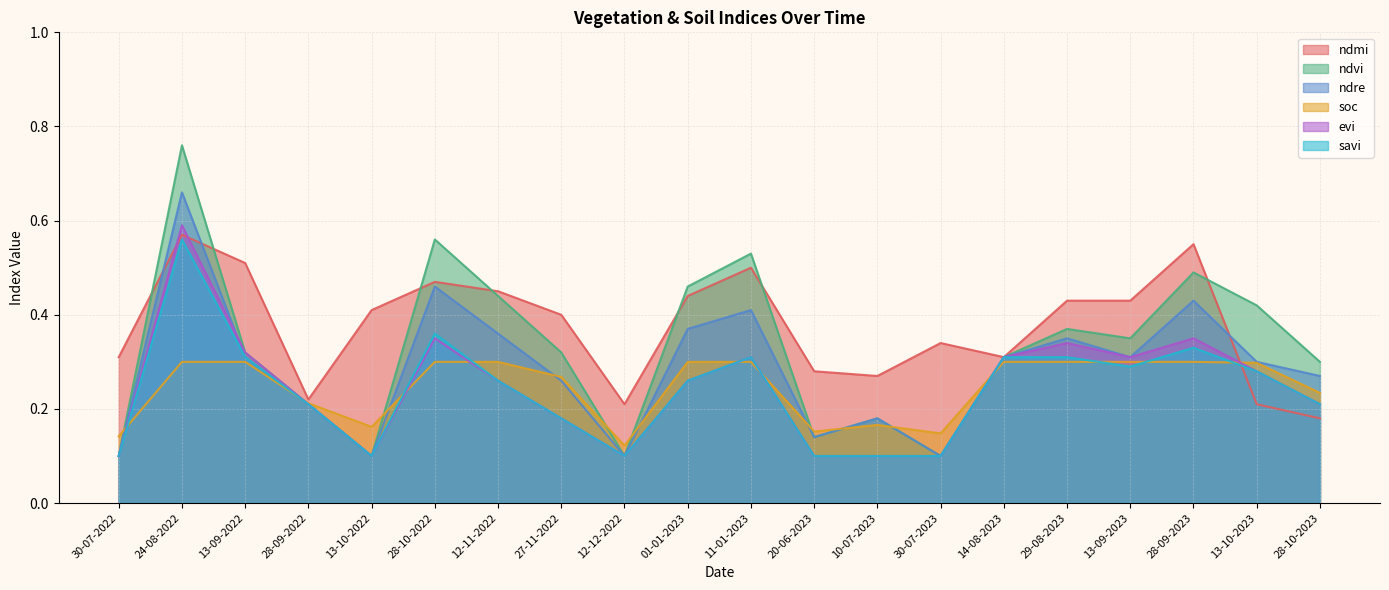

Reading left to right, list all the values displayed in this chart.

ndmi: 30-07-2022=0.3	24-08-2022=0.6	13-09-2022=0.5	28-09-2022=0.2	13-10-2022=0.4	28-10-2022=0.5	12-11-2022=0.5	27-11-2022=0.4	12-12-2022=0.2	01-01-2023=0.4	11-01-2023=0.5	20-06-2023=0.3	10-07-2023=0.3	30-07-2023=0.3	14-08-2023=0.3	29-08-2023=0.4	13-09-2023=0.4	28-09-2023=0.6	13-10-2023=0.2	28-10-2023=0.2
ndvi: 30-07-2022=0.1	24-08-2022=0.8	13-09-2022=0.3	28-09-2022=0.2	13-10-2022=0.1	28-10-2022=0.6	12-11-2022=0.4	27-11-2022=0.3	12-12-2022=0.1	01-01-2023=0.5	11-01-2023=0.5	20-06-2023=0.1	10-07-2023=0.2	30-07-2023=0.1	14-08-2023=0.3	29-08-2023=0.4	13-09-2023=0.3	28-09-2023=0.5	13-10-2023=0.4	28-10-2023=0.3
ndre: 30-07-2022=0.1	24-08-2022=0.7	13-09-2022=0.3	28-09-2022=0.2	13-10-2022=0.1	28-10-2022=0.5	12-11-2022=0.4	27-11-2022=0.3	12-12-2022=0.1	01-01-2023=0.4	11-01-2023=0.4	20-06-2023=0.1	10-07-2023=0.2	30-07-2023=0.1	14-08-2023=0.3	29-08-2023=0.3	13-09-2023=0.3	28-09-2023=0.4	13-10-2023=0.3	28-10-2023=0.3
soc: 30-07-2022=0.1	24-08-2022=0.3	13-09-2022=0.3	28-09-2022=0.2	13-10-2022=0.2	28-10-2022=0.3	12-11-2022=0.3	27-11-2022=0.3	12-12-2022=0.1	01-01-2023=0.3	11-01-2023=0.3	20-06-2023=0.2	10-07-2023=0.2	30-07-2023=0.1	14-08-2023=0.3	29-08-2023=0.3	13-09-2023=0.3	28-09-2023=0.3	13-10-2023=0.3	28-10-2023=0.2
evi: 30-07-2022=0.1	24-08-2022=0.6	13-09-2022=0.3	28-09-2022=0.2	13-10-2022=0.1	28-10-2022=0.3	12-11-2022=0.3	27-11-2022=0.2	12-12-2022=0.1	01-01-2023=0.3	11-01-2023=0.3	20-06-2023=0.1	10-07-2023=0.1	30-07-2023=0.1	14-08-2023=0.3	29-08-2023=0.3	13-09-2023=0.3	28-09-2023=0.3	13-10-2023=0.3	28-10-2023=0.2
savi: 30-07-2022=0.1	24-08-2022=0.6	13-09-2022=0.3	28-09-2022=0.2	13-10-2022=0.1	28-10-2022=0.4	12-11-2022=0.3	27-11-2022=0.2	12-12-2022=0.1	01-01-2023=0.3	11-01-2023=0.3	20-06-2023=0.1	10-07-2023=0.1	30-07-2023=0.1	14-08-2023=0.3	29-08-2023=0.3	13-09-2023=0.3	28-09-2023=0.3	13-10-2023=0.3	28-10-2023=0.2